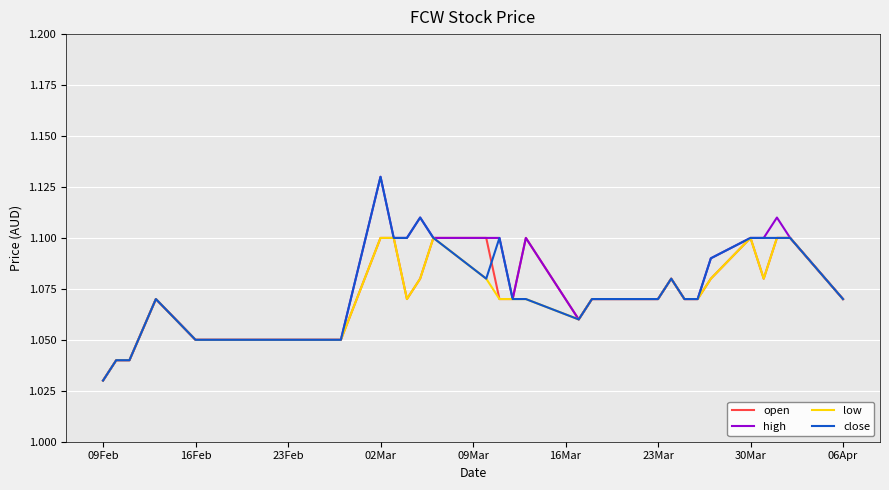

Does the chart display data point markers on the line(s)?

No